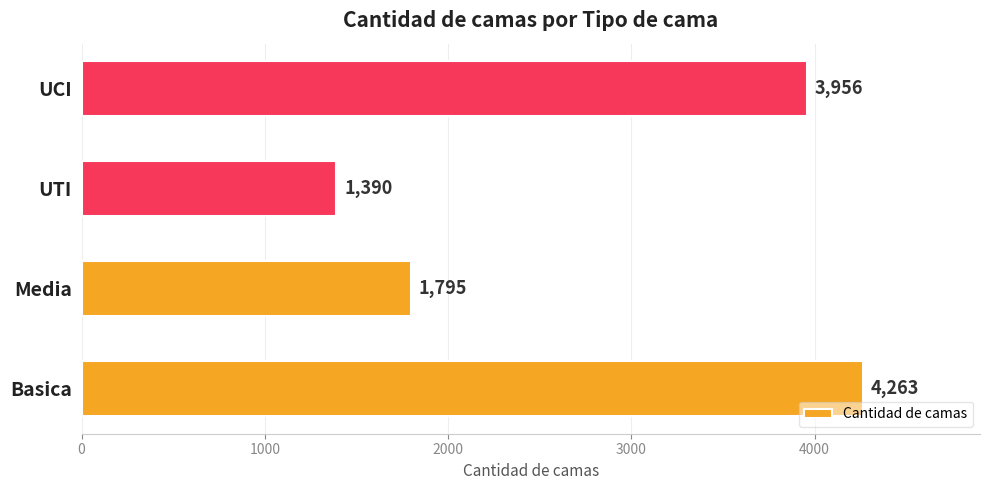

What is the maximum value shown in the chart?

4263